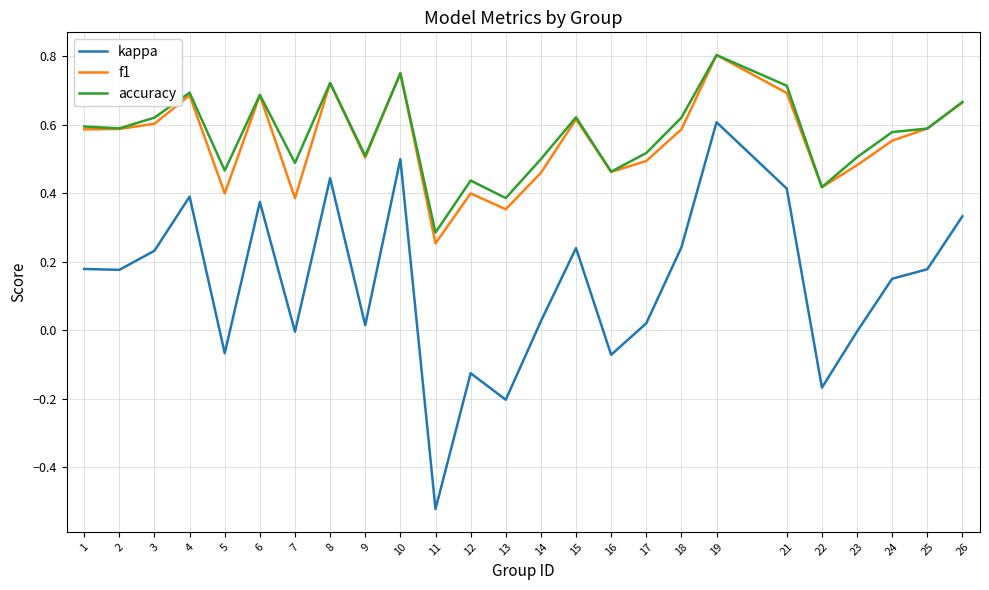

How many interior local peaks does the kappa series have?

7